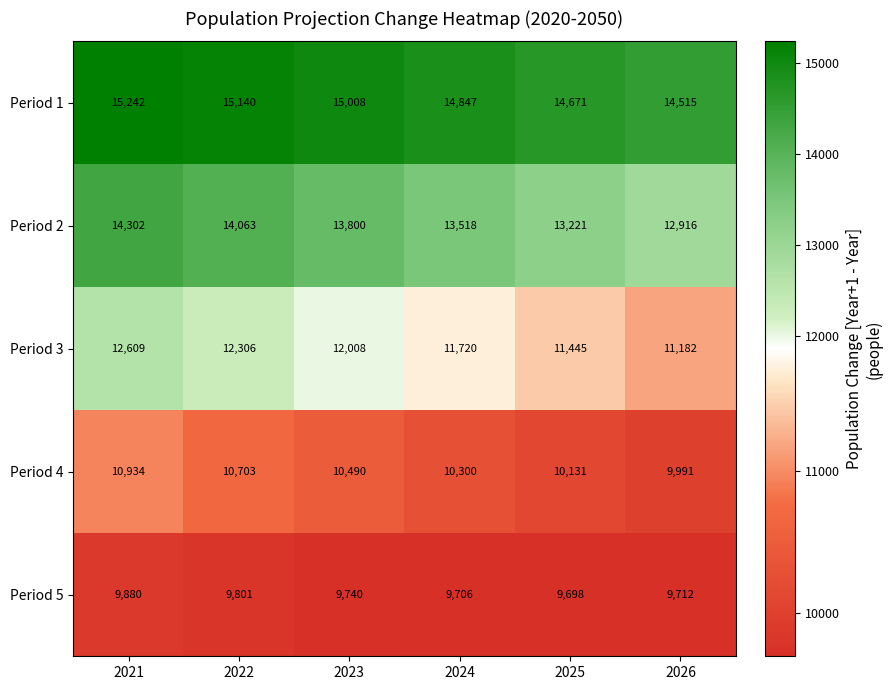

Where is Period 2 nearest to the value 13609?

2024